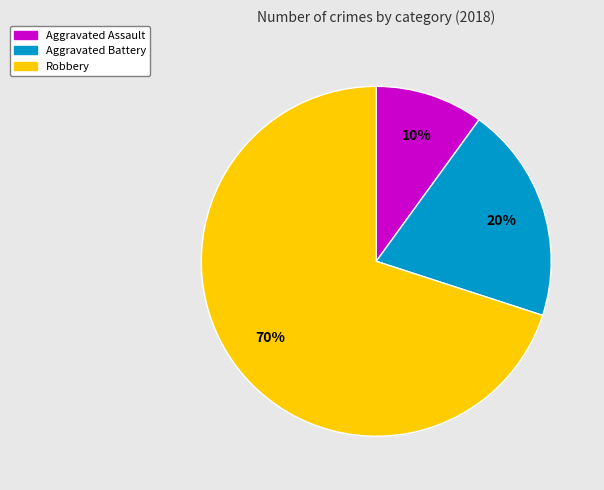

To the nearest percent, what is the combined percentage of Robbery and Aggravated Assault?

80%